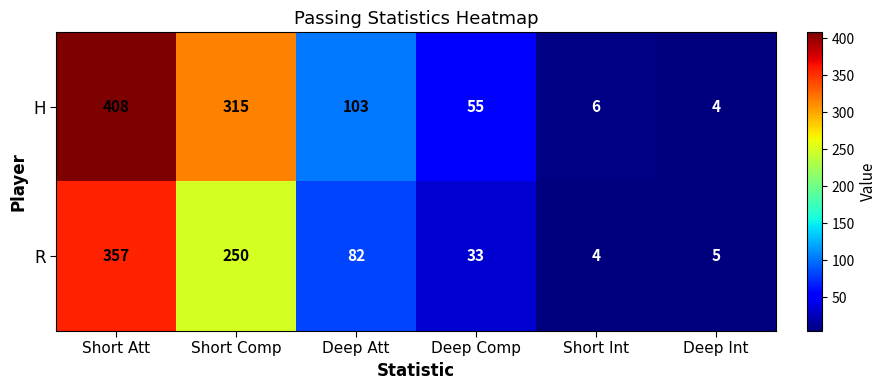

Which series has the largest range (max minus min)?

H